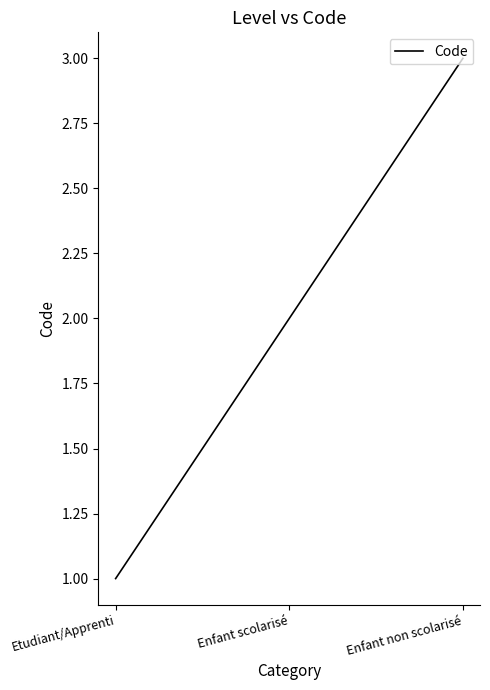

Reading right to left, transcribe all the data shown in this chart.

Enfant non scolarisé=3	Enfant scolarisé=2	Etudiant/Apprenti=1